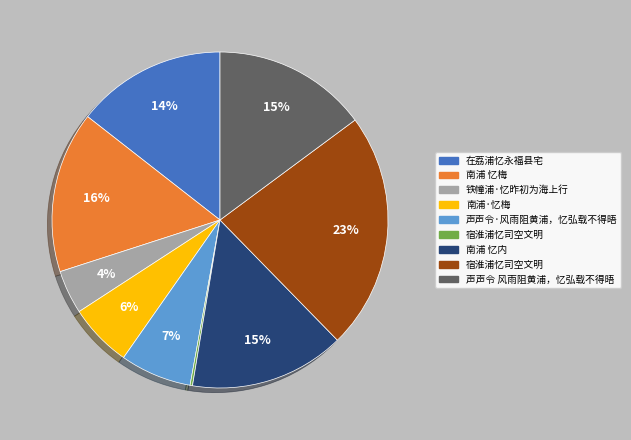

To the nearest percent, what is the difference between the largest and smallest slice percentages?

23%